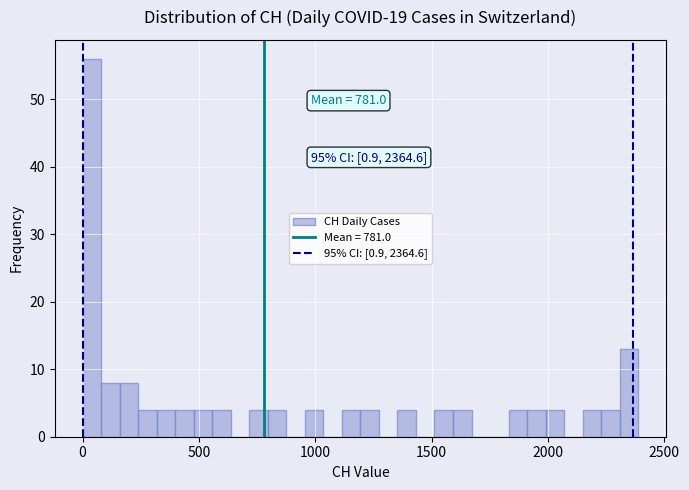

Around what value on the x-axis is the tallest bar? Give the approximate position of its centre, as read against the axis.

50